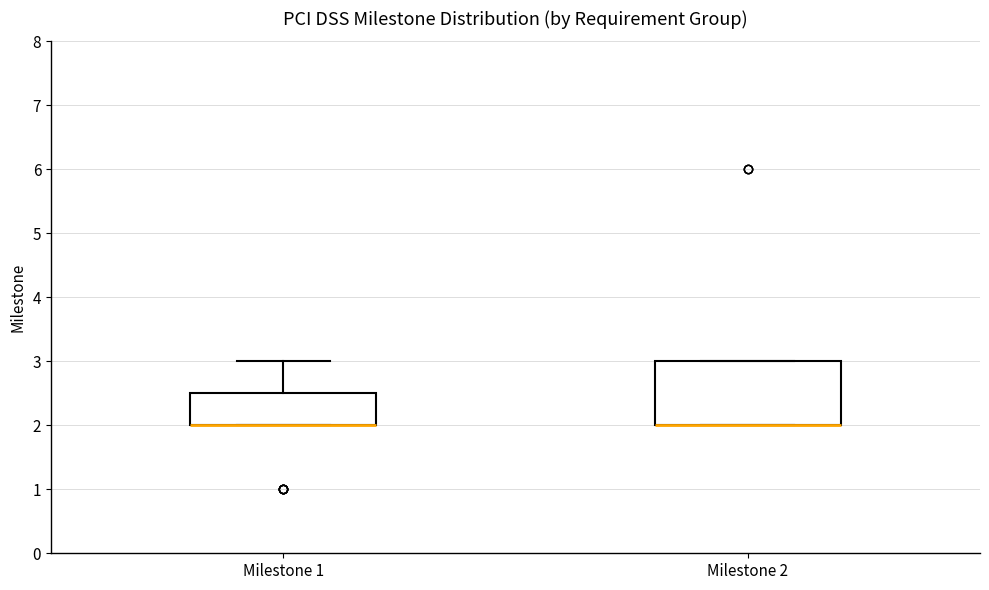

Where does the upper whisker of the box for Milestone 1 end on the y-axis? The values are not printed on the chart, so give them approximately, as read against the axis.

3.0